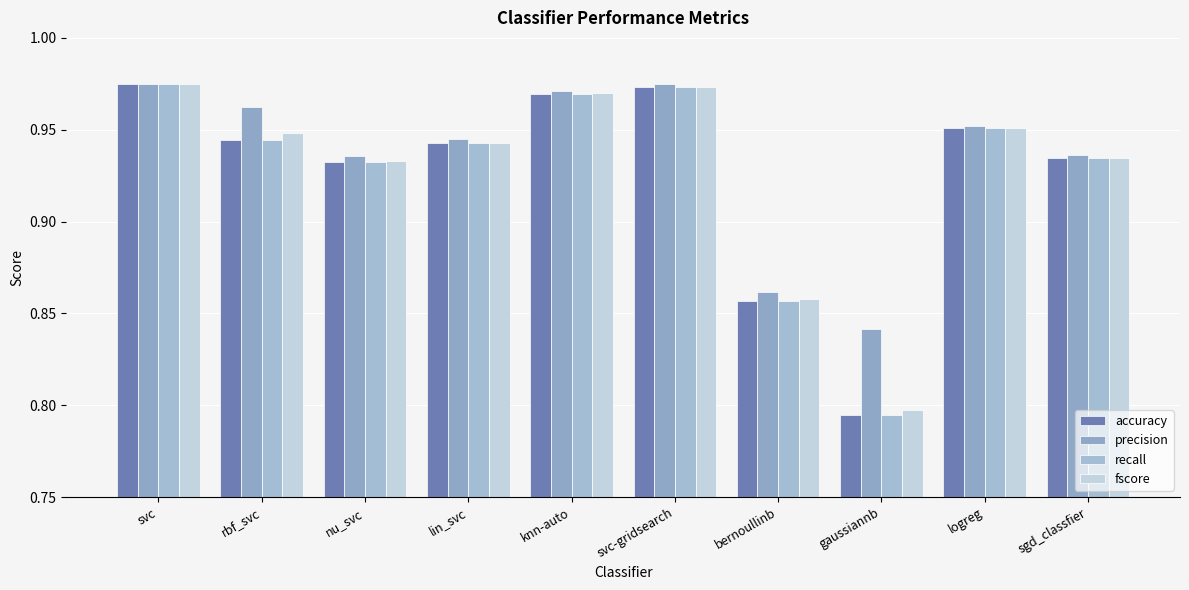

At how many categories does at least one series exceed 0?

10